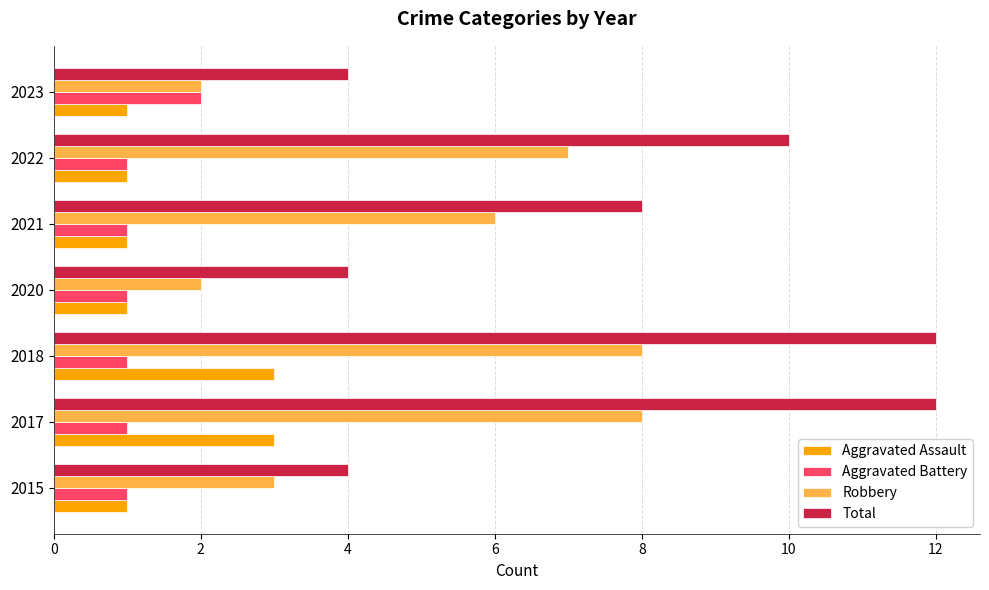

Is it true that Robbery equals 2 at 2023?

True